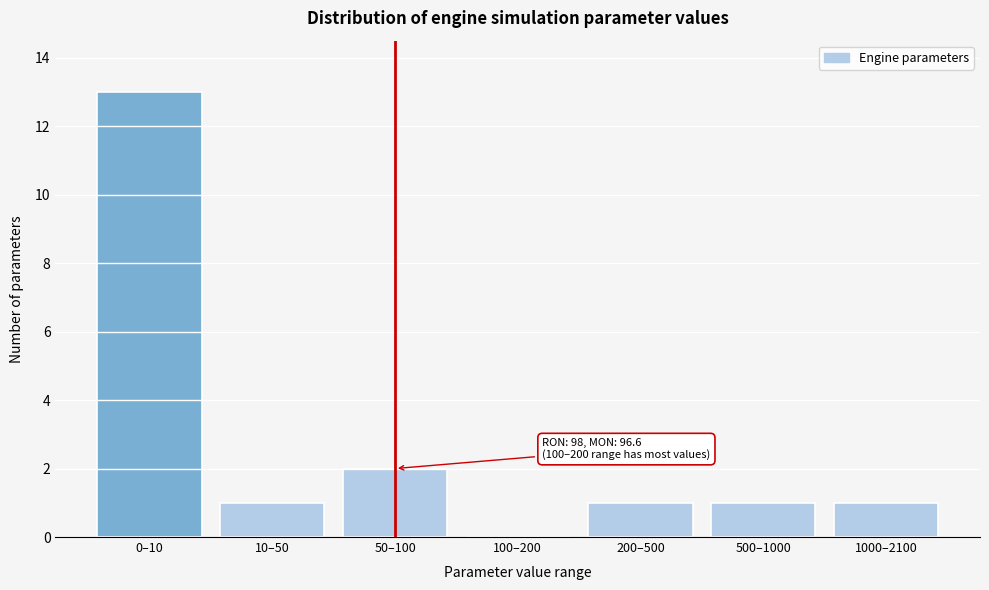

Reading left to right, list all the values displayed in this chart.

0–10=13	10–50=1	50–100=2	100–200=0	200–500=1	500–1000=1	1000–2100=1